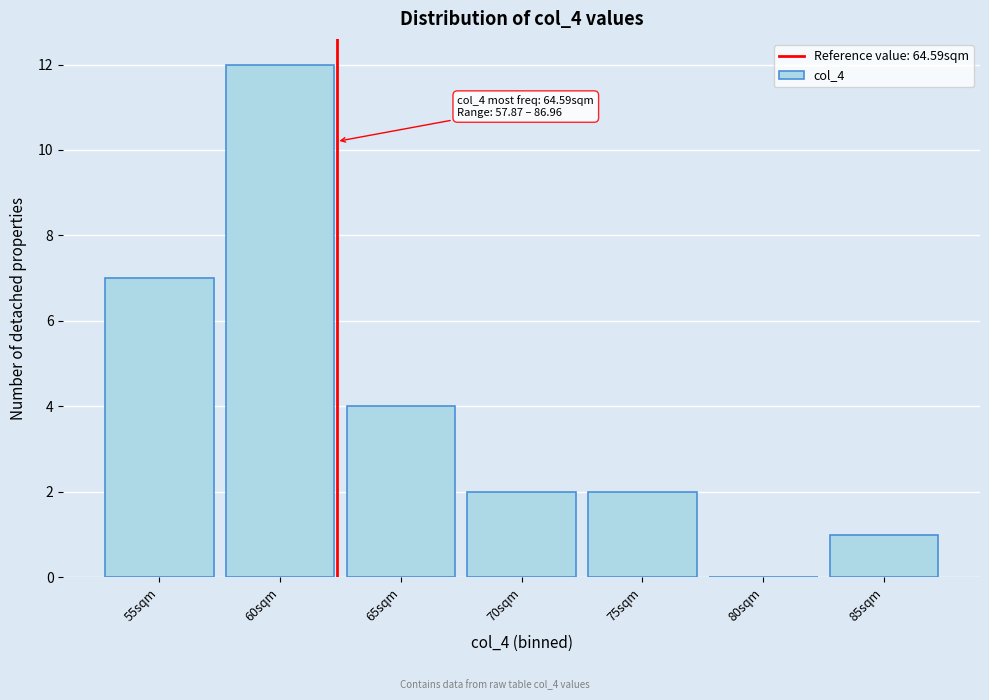

Reading left to right, extract all data points from this chart.

55sqm=7	60sqm=12	65sqm=4	70sqm=2	75sqm=2	80sqm=0	85sqm=1